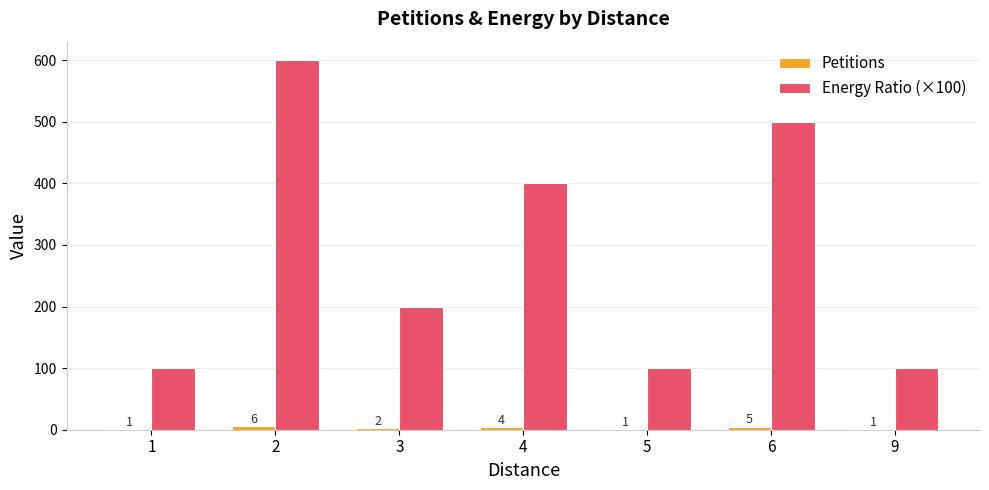

Between 4 and 9, which series saw the biggest shift?

Energy Ratio (×100)